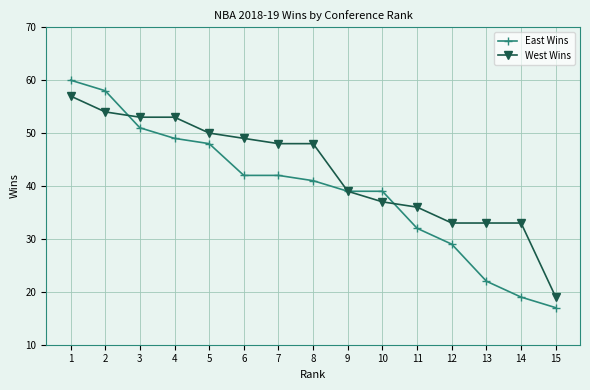

Where does the West Wins series first go above 48?

1